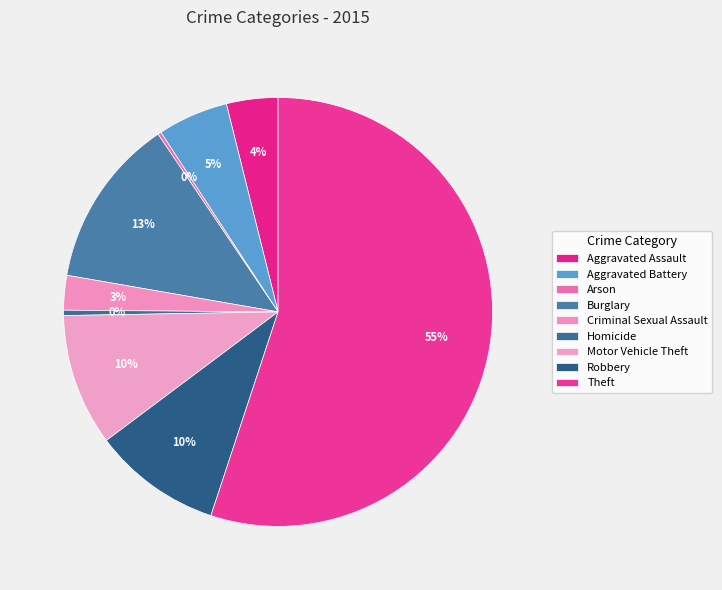

To the nearest percent, what is the difference between the largest and smallest slice percentages?

55%